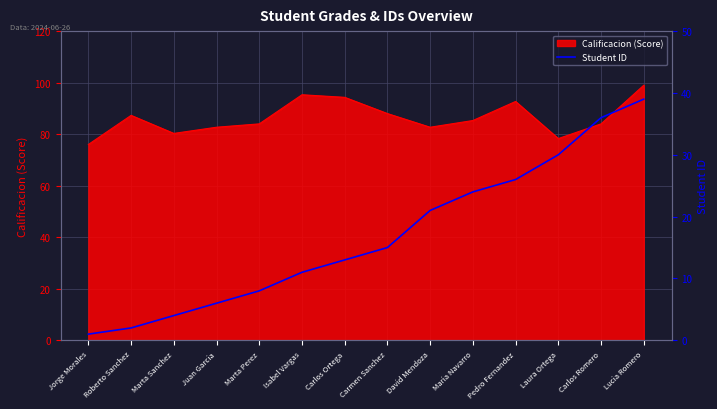

What is the maximum value for Calificacion (Score)?

99.0